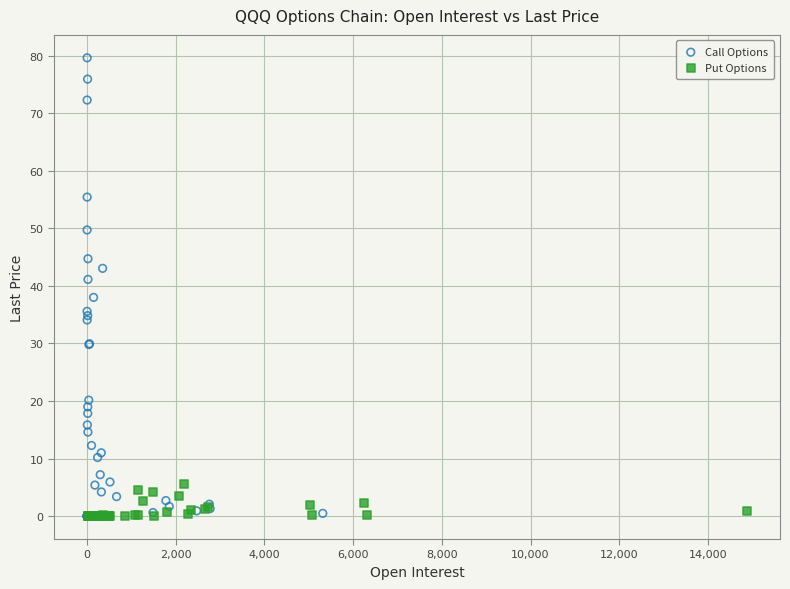

Which series reaches the maximum Y coordinate?

Call Options